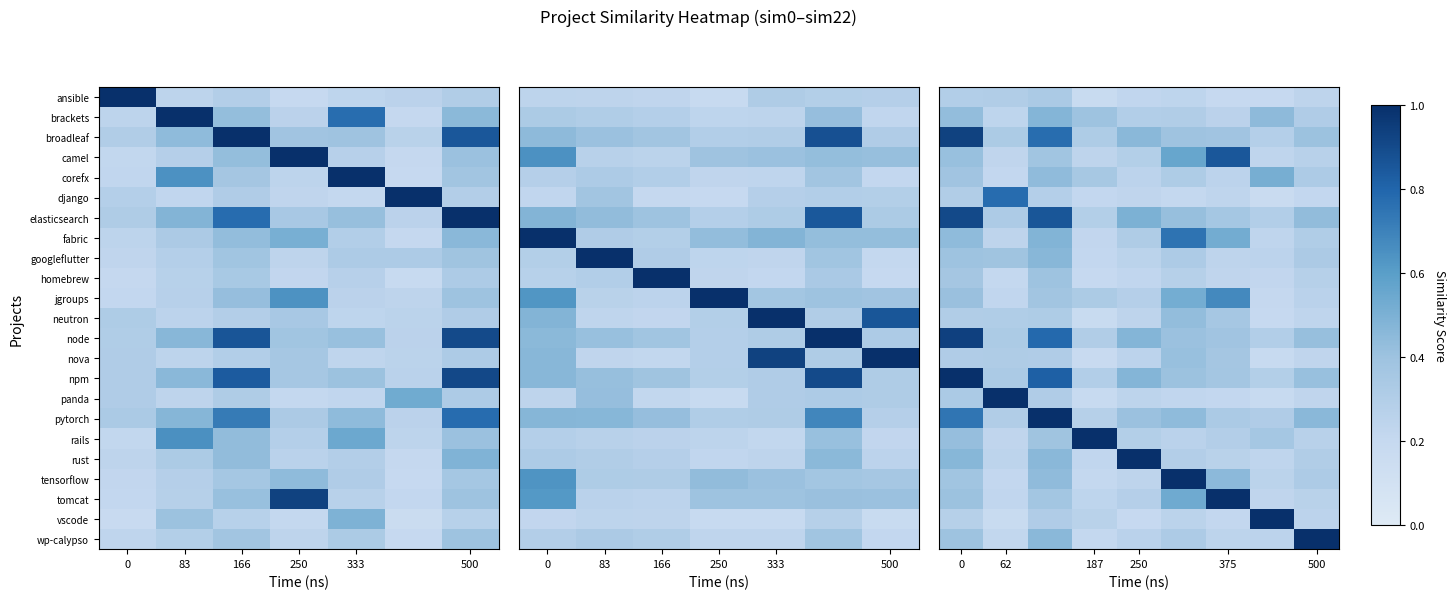

What is the average value of the corefx series?

0.3